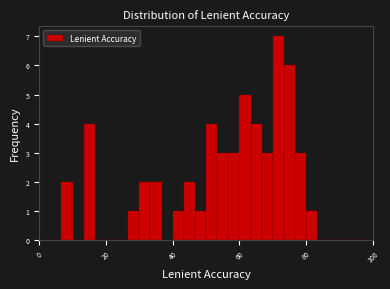

Read against the x-axis, roughly where is the centre of the tallest bar?

72